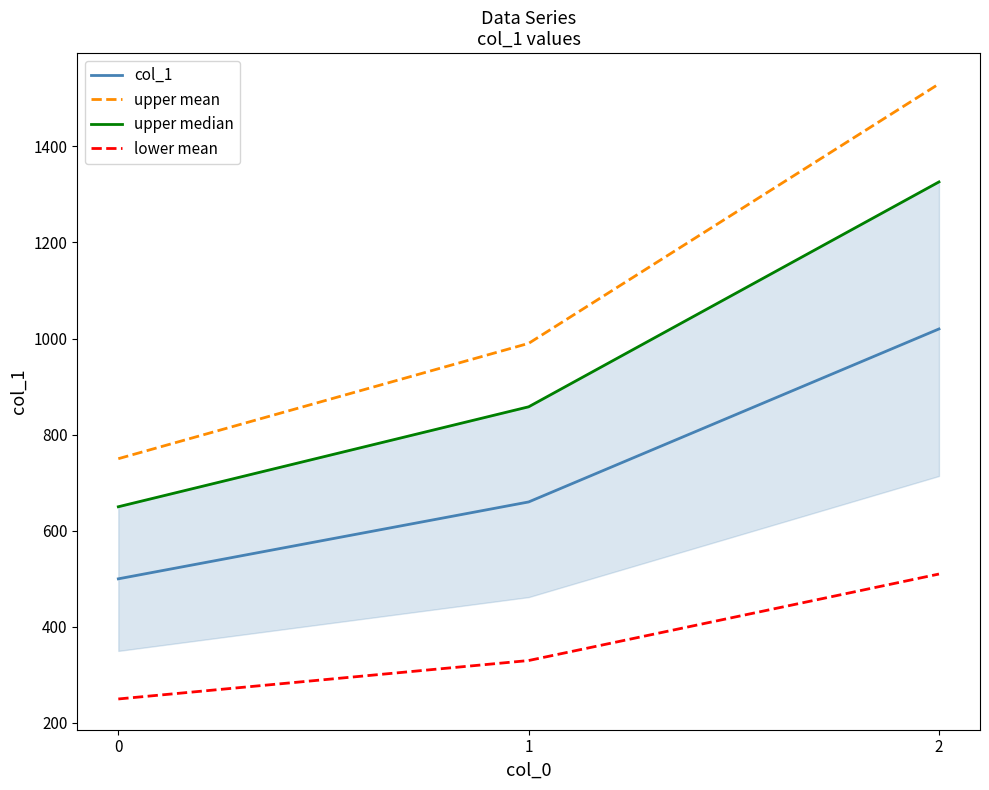

The value of col_1 at 2 is 499. True or false?

False